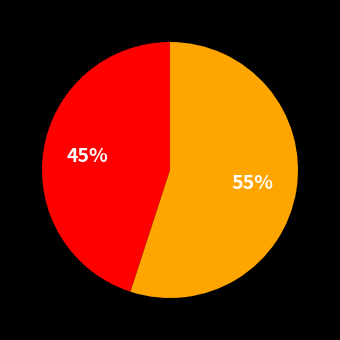

To the nearest percent, what is the average slice percentage?

50%